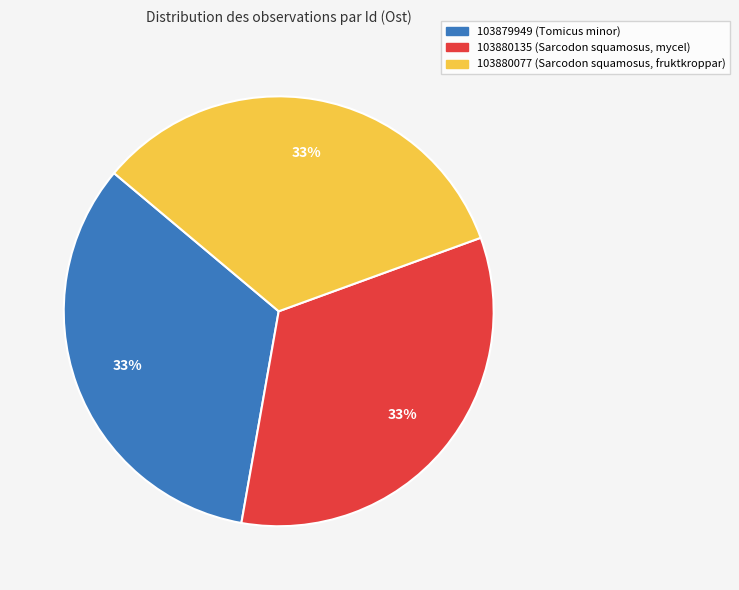

What percentage is the 103880135 (Sarcodon squamosus, mycel) slice, to the nearest percent?

33%